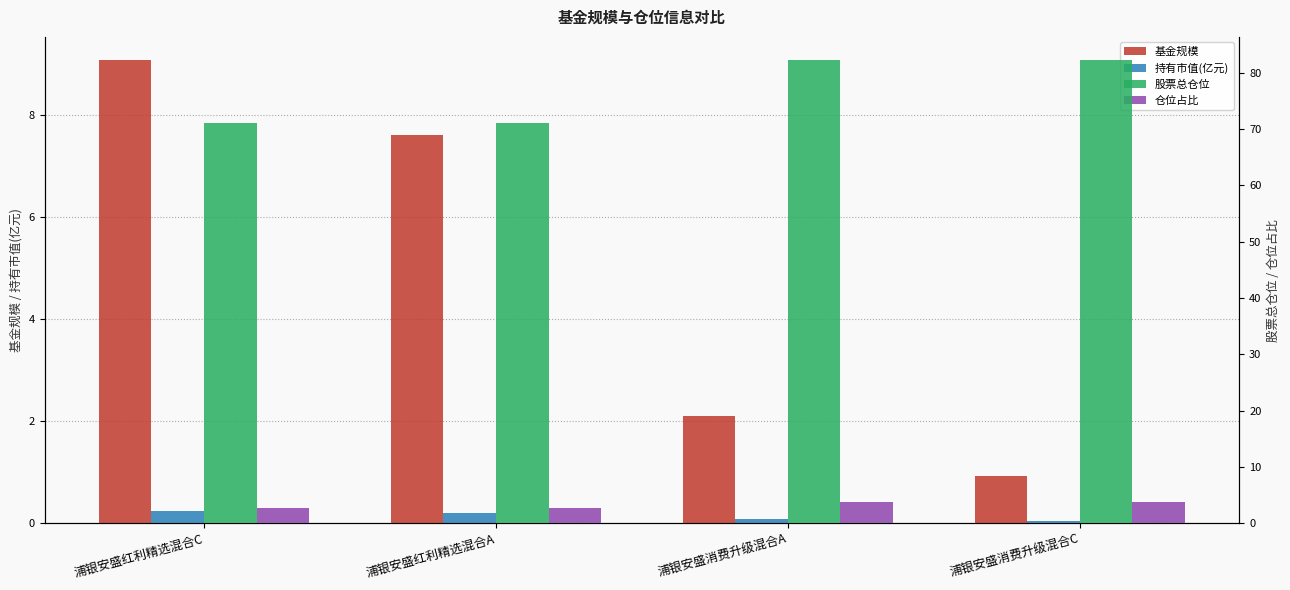

Between 浦银安盛红利精选混合A and 浦银安盛消费升级混合C, which series saw the biggest shift?

股票总仓位